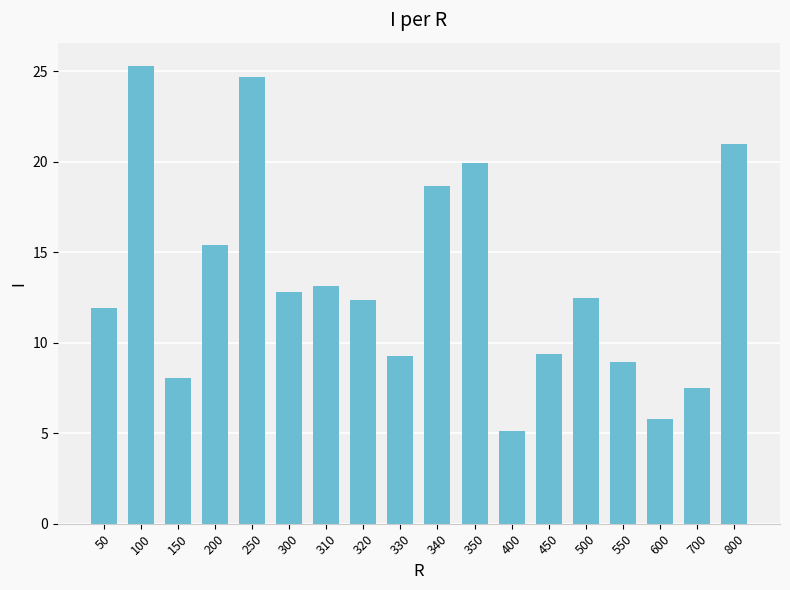

How many data points does each series have?

18